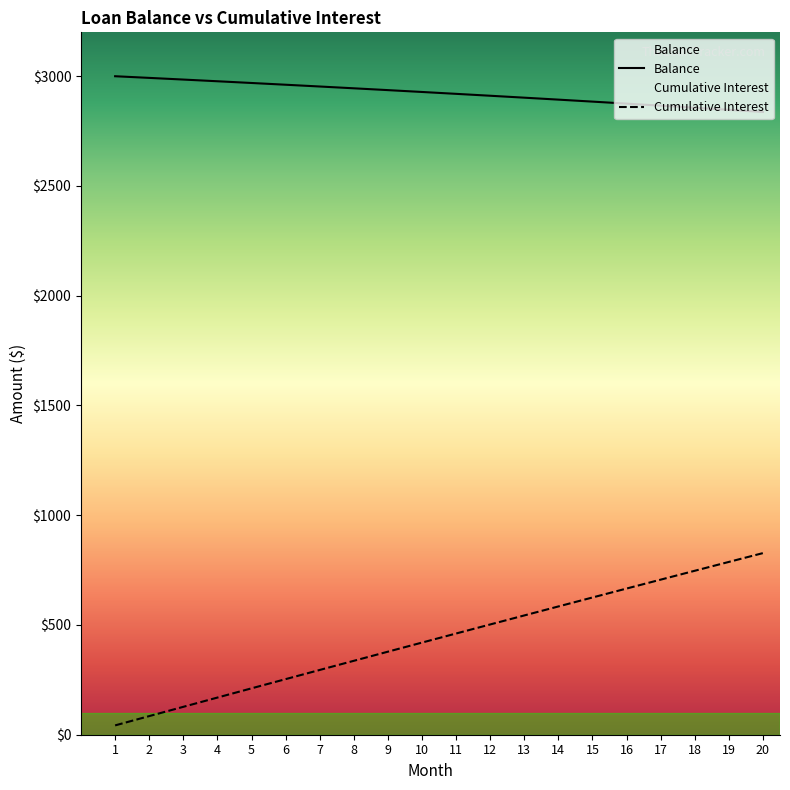

What is the difference between the second highest and second lowest values in the Balance series?

145.5